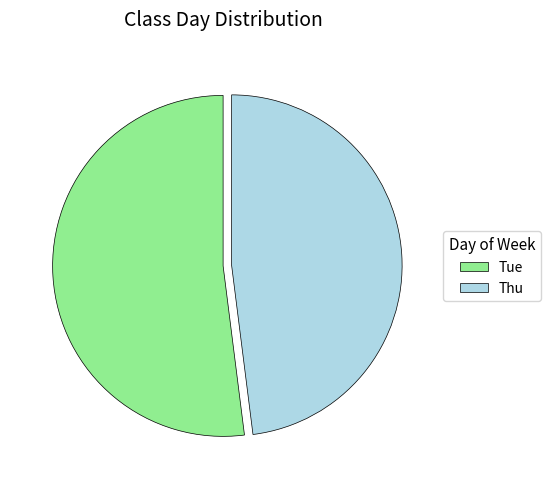

Rank the categories by value from highest to lowest.

Tue, Thu